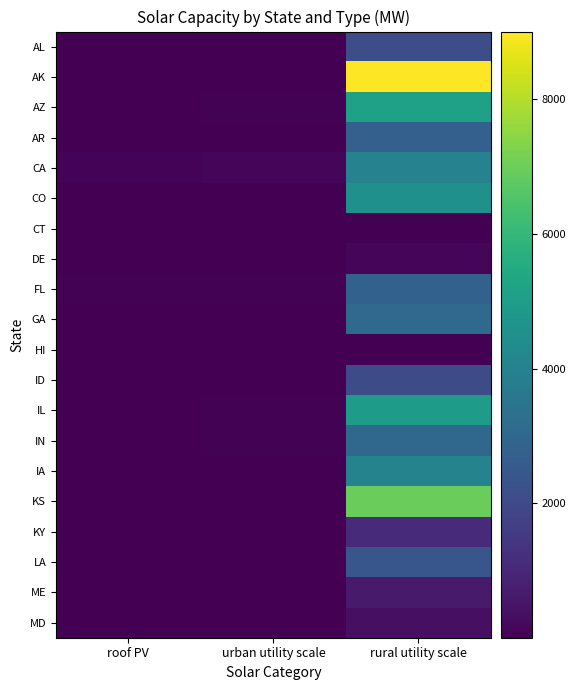

What is the spread (max minus min) of values at urban utility scale?

110